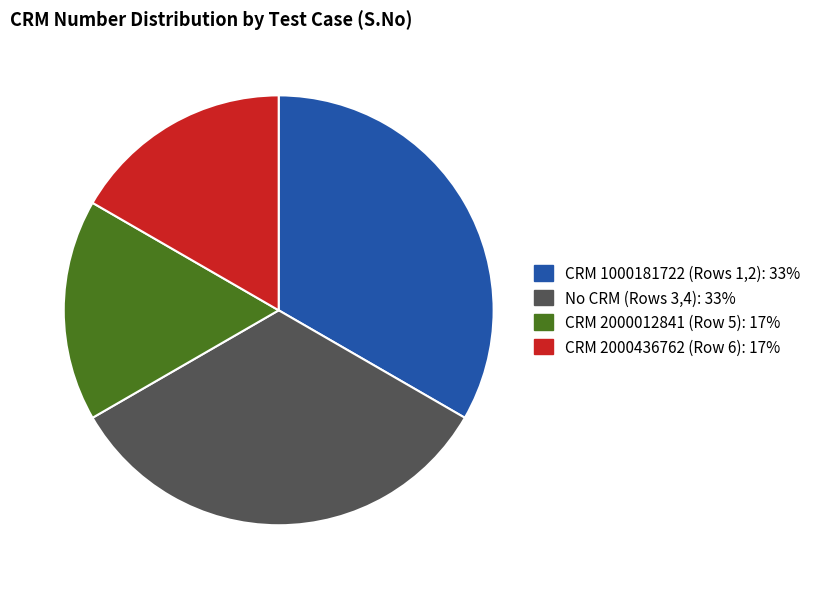

Does any single category account for the majority?

No